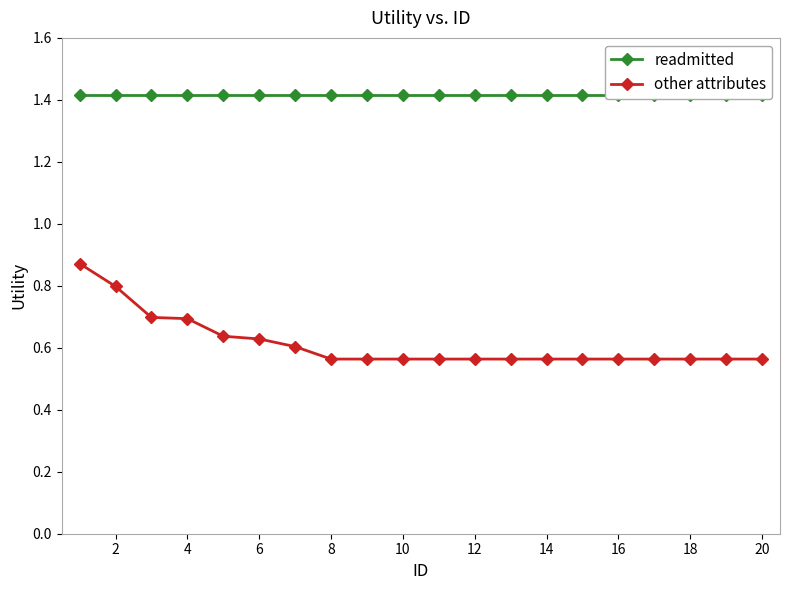

Which series has the largest total across all categories?

readmitted